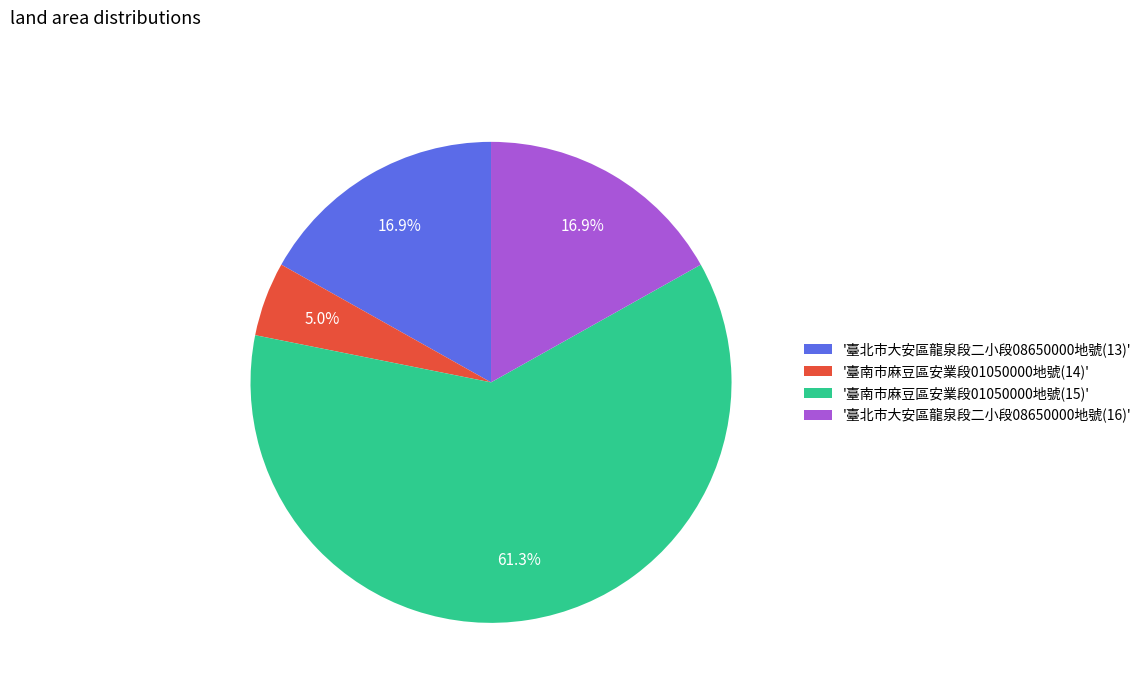

What is the ratio of the value at '臺南市麻豆區安業段01050000地號(15)' to the value at '臺北市大安區龍泉段二小段08650000地號(16)'?

3.6